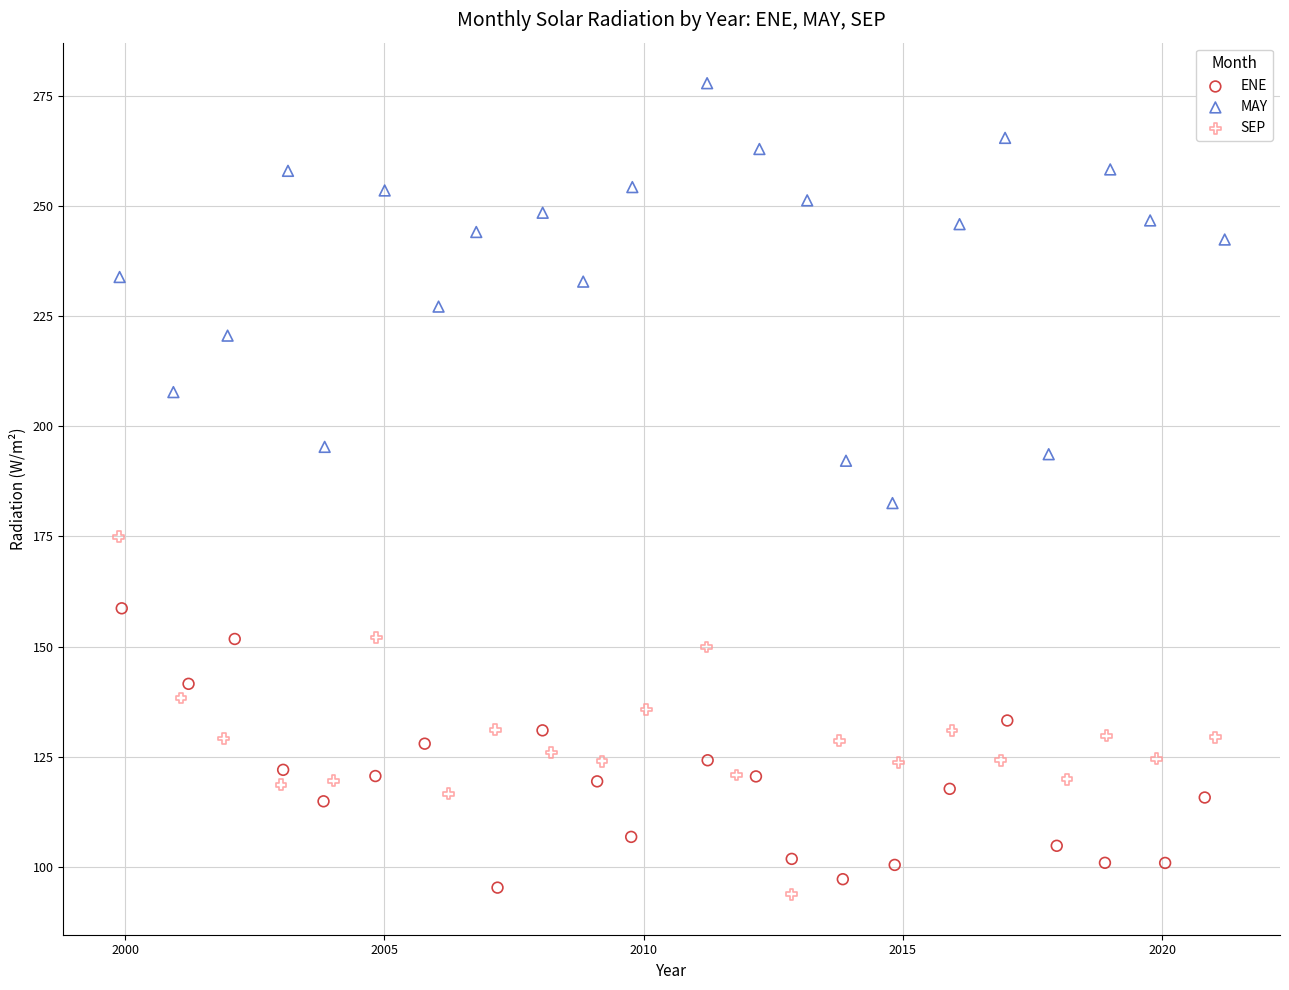

Which series contains the highest Y value?

MAY